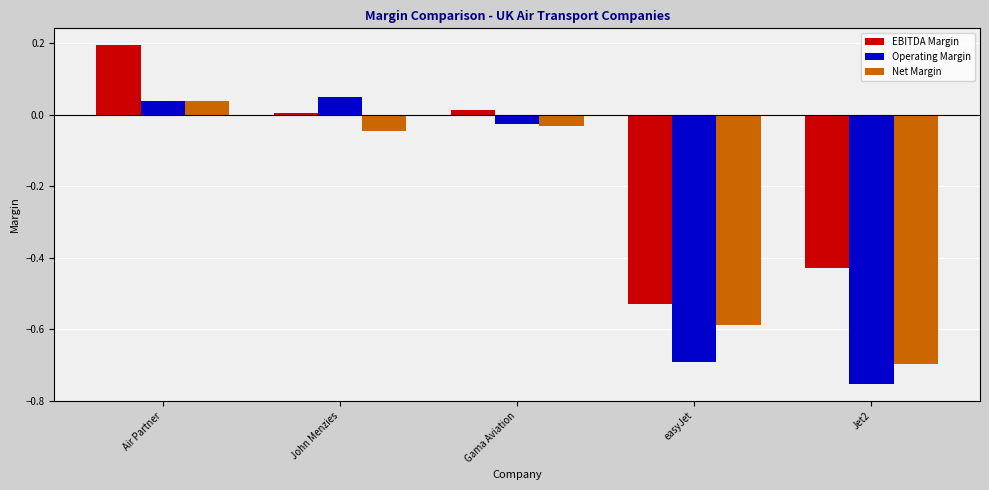

True or false: Operating Margin has a value of -0.4 at Jet2.

False